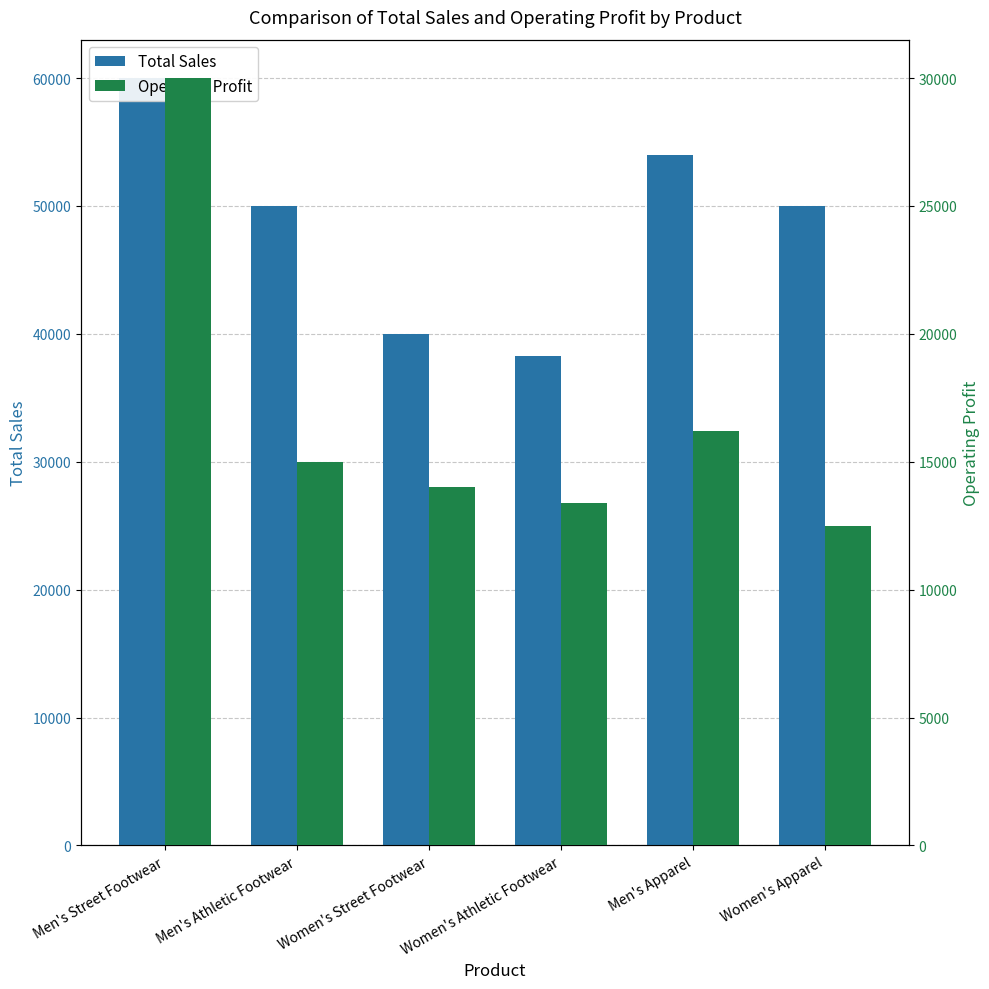

The Total Sales series shows 38250.0 at Women's Athletic Footwear. True or false?

True